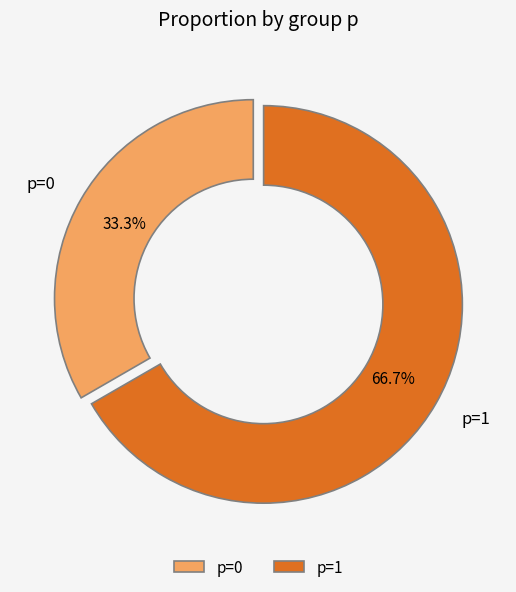

How many slices are in this pie chart?

2